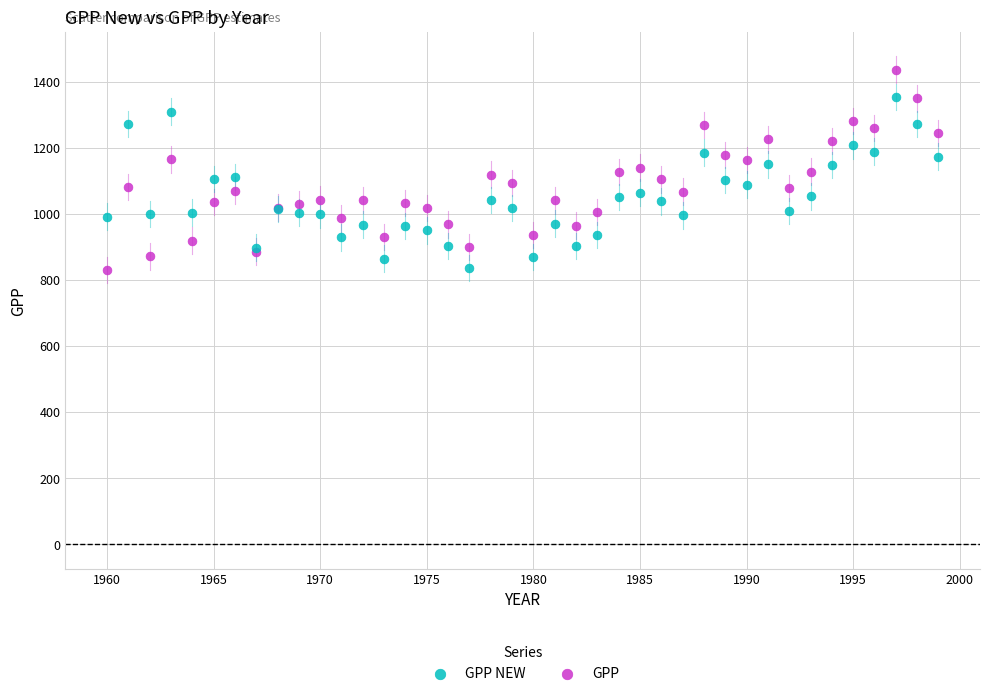

Which series contains the highest Y value?

GPP